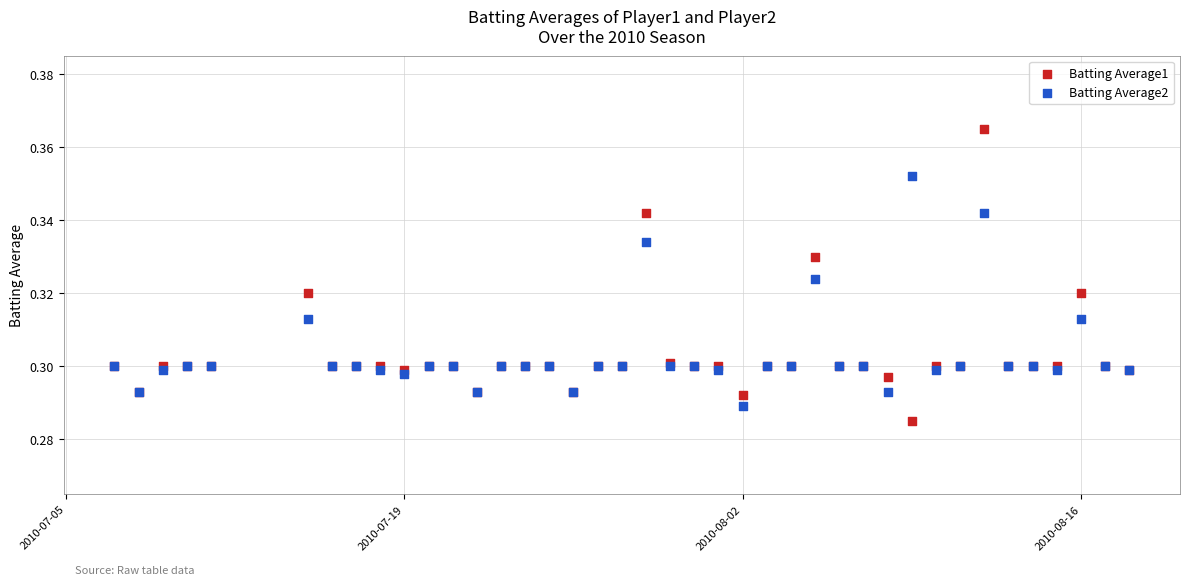

Which series has the widest spread of Y values?

Batting Average1